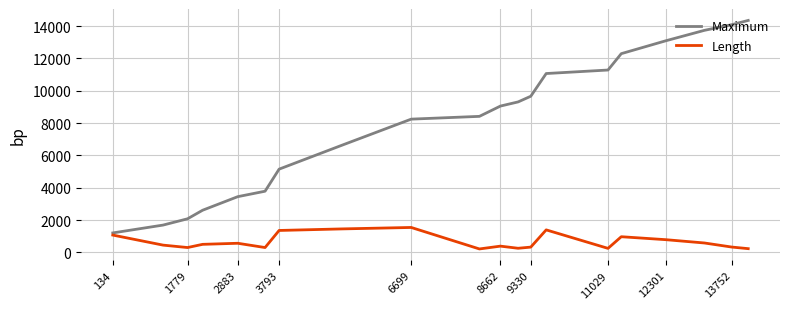

What are all the series names shown in the legend?

Maximum, Length